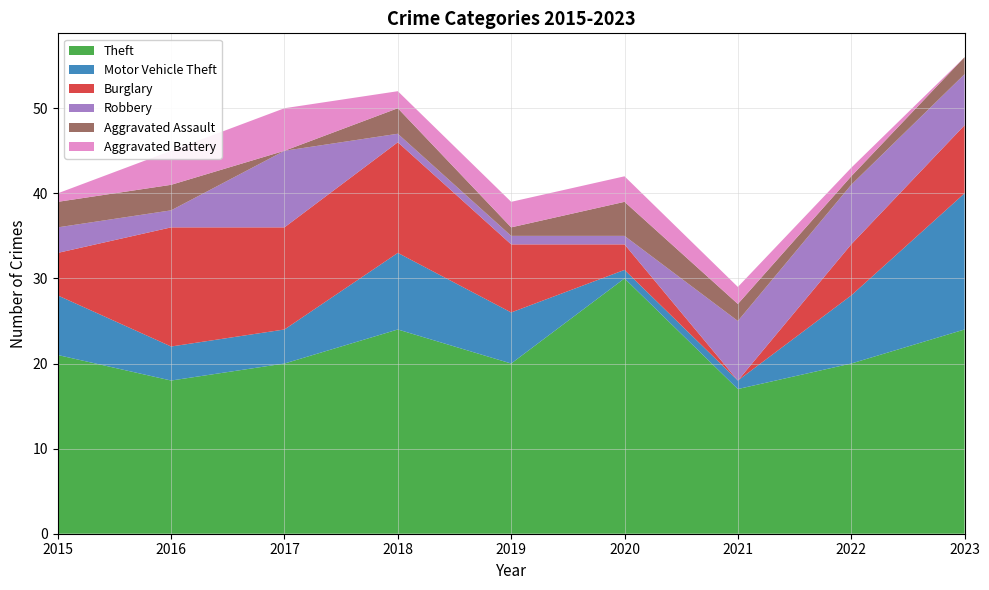

Reading left to right, transcribe all the data shown in this chart.

Theft: 21	18	20	24	20	30	17	20	24
Motor Vehicle Theft: 7	4	4	9	6	1	1	8	16
Burglary: 5	14	12	13	8	3	0	6	8
Robbery: 3	2	9	1	1	1	7	7	6
Aggravated Assault: 3	3	0	3	1	4	2	1	2
Aggravated Battery: 1	4	5	2	3	3	2	1	0